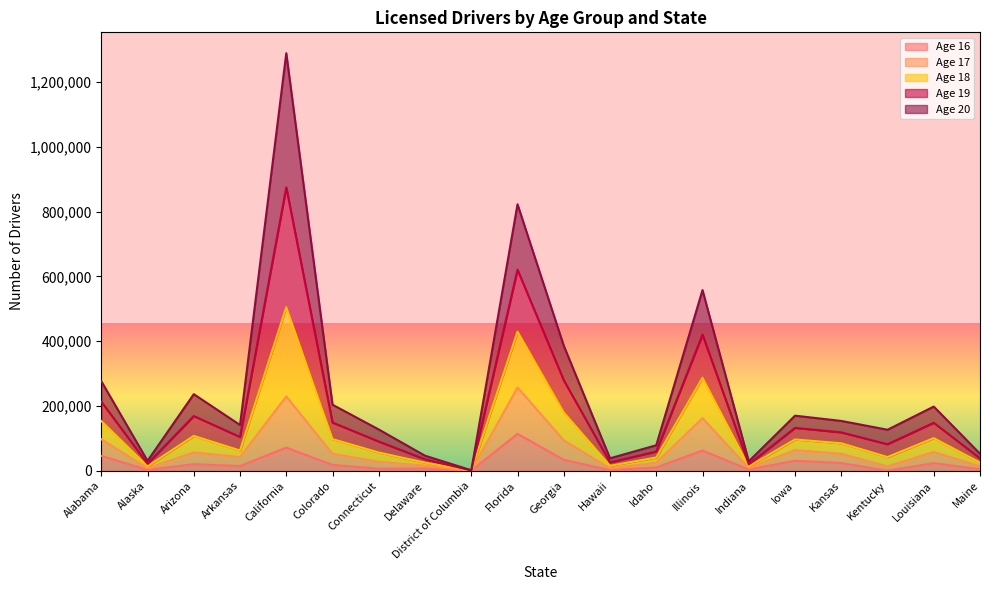

What is the sum of all 16 values?

493340